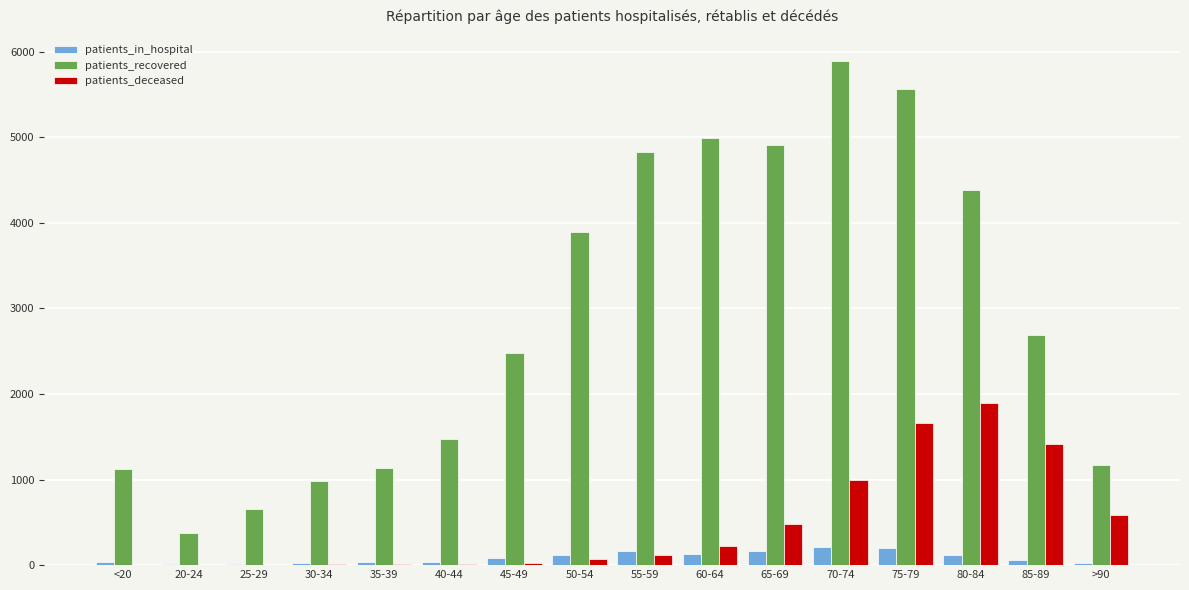

What is the difference between the patients_deceased values at >90 and 80-84?

1301